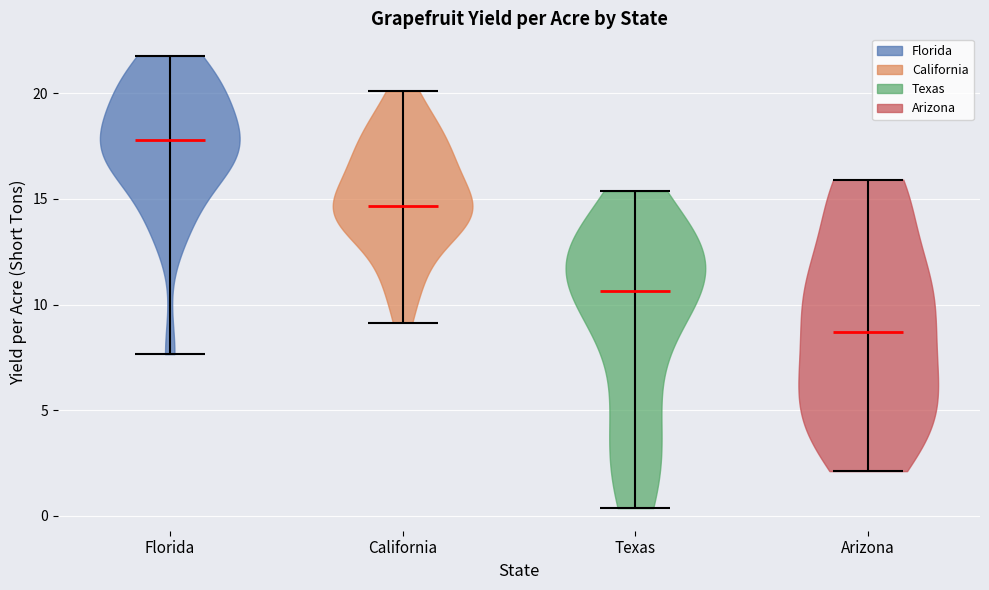

Reading left to right, read every violin against the y-axis: where its median line is, and the lowest and highest points it reaches. The values are not printed on the chart, so give them approximately, as read against the axis.

Florida: median line 18.0, lowest point 7.5, highest point 22.0
California: median line 14.5, lowest point 9.0, highest point 20.0
Texas: median line 10.5, lowest point 0.5, highest point 15.5
Arizona: median line 8.5, lowest point 2.0, highest point 16.0